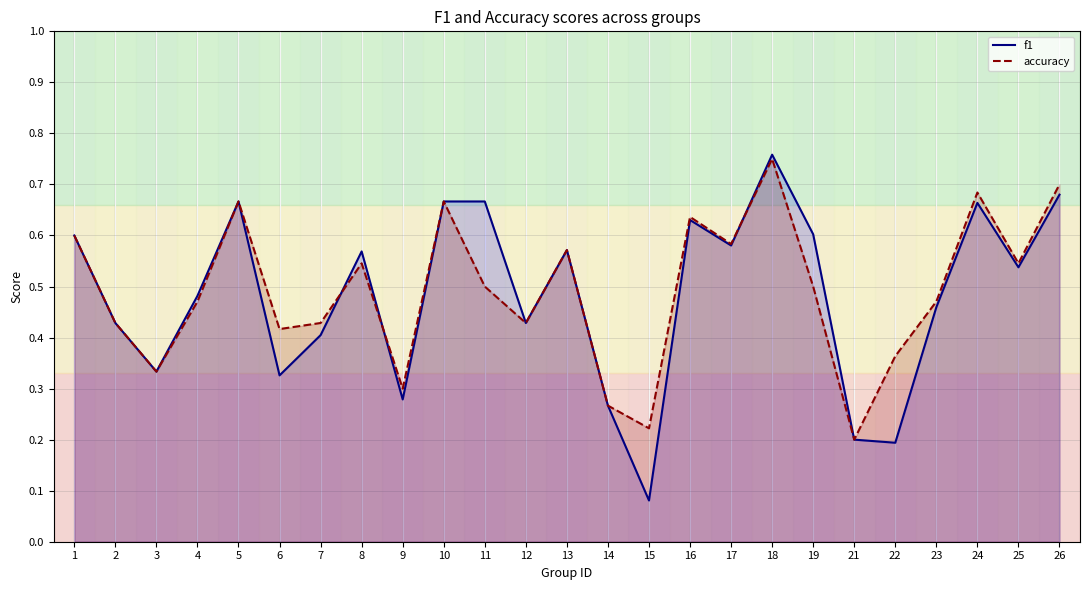

What is the average value of the accuracy series?

0.5